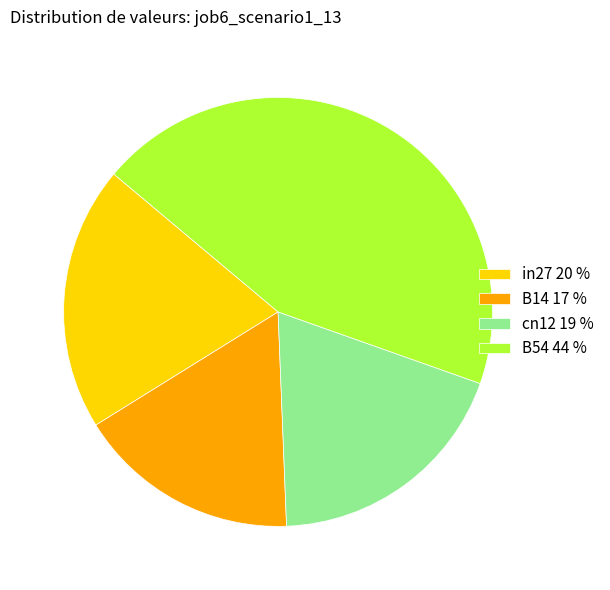

True or false: cn12 19 % accounts for 19% of the total.

True